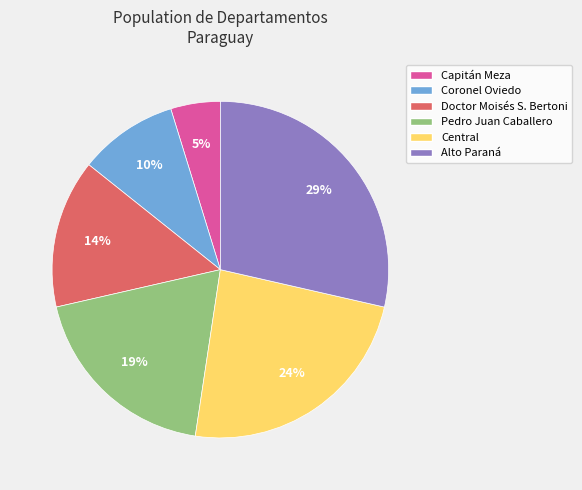

Count the number of slices in the pie.

6